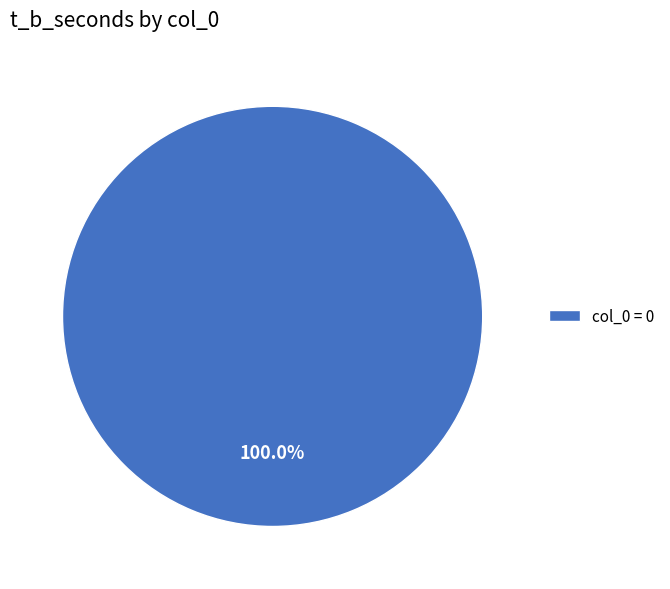

Count the number of slices in the pie.

1